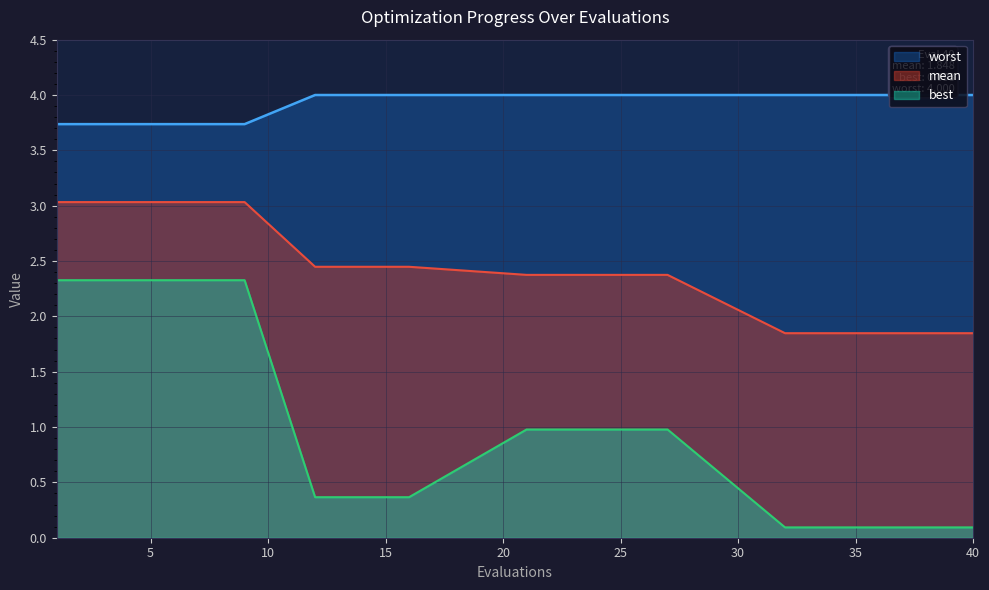

True or false: mean and best intersect in this chart.

False